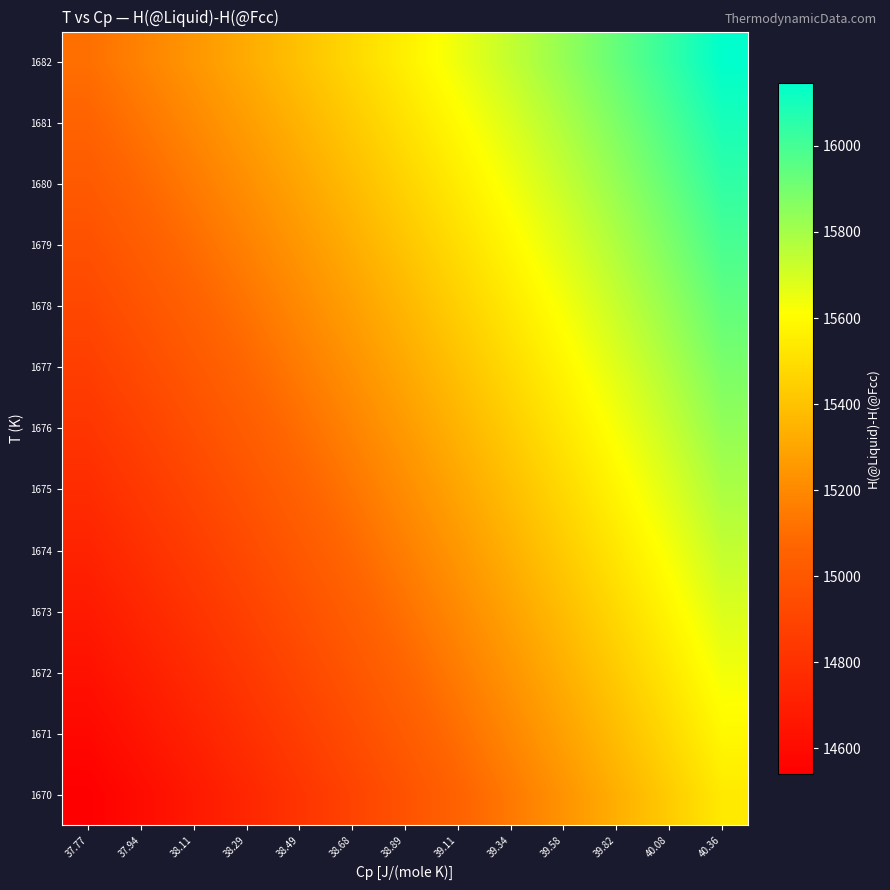

At which category is the sum across all series the highest?

40.36